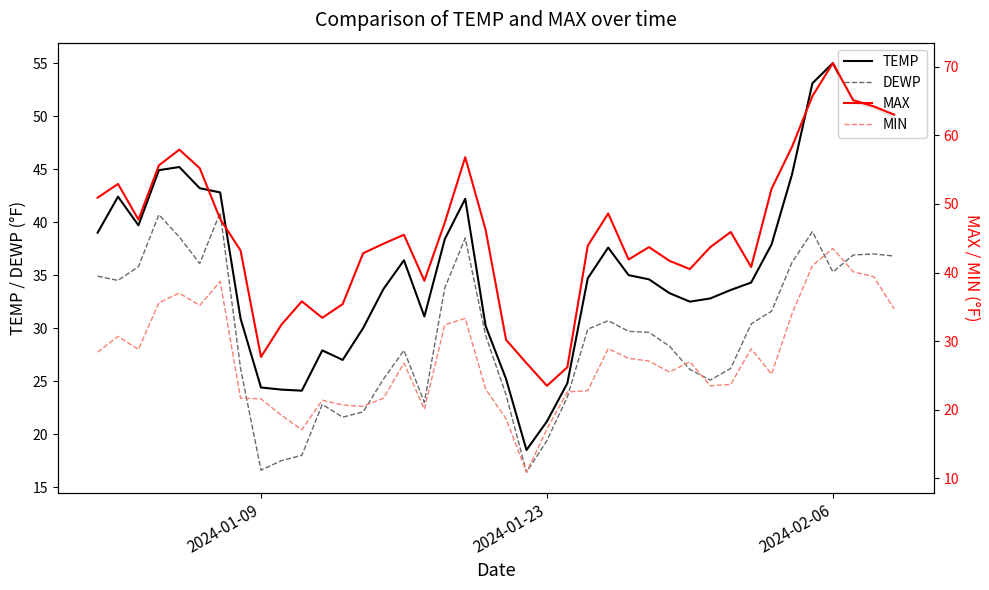

True or false: MIN and MAX cross at least once.

False